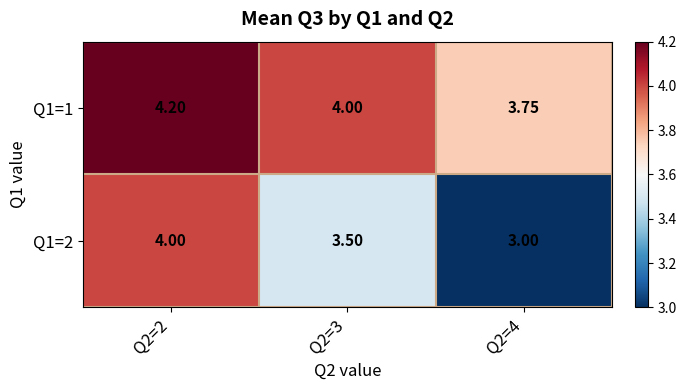

Which label corresponds to the smallest value in the chart?

Q2=4